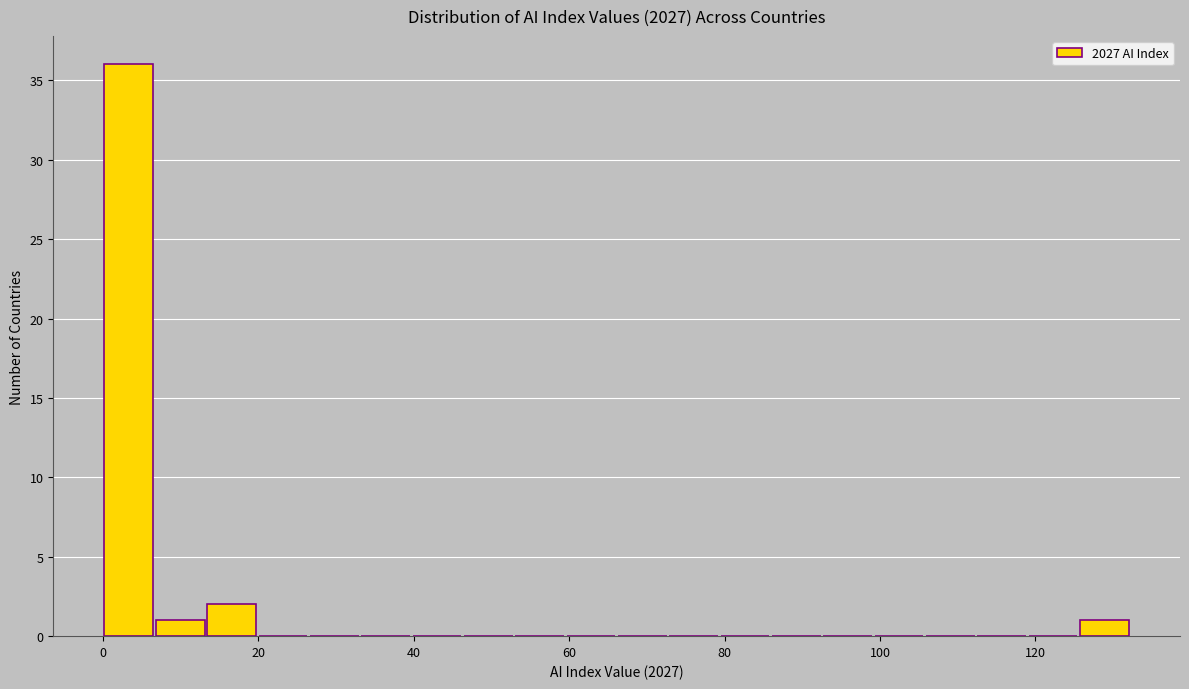

Read against the x-axis, roughly where is the centre of the tallest bar?

4